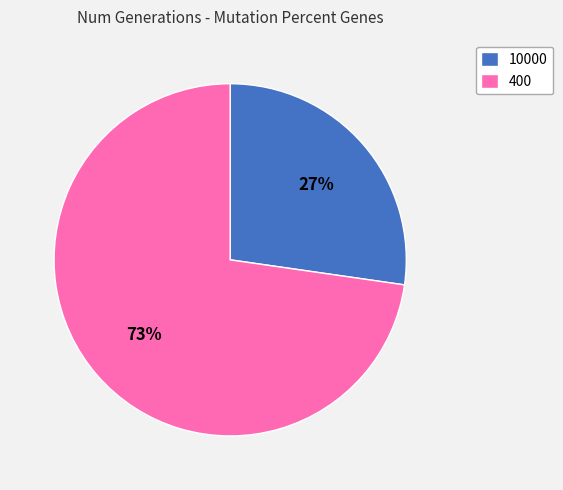

Do 400 and 10000 together represent more than half of the pie?

Yes